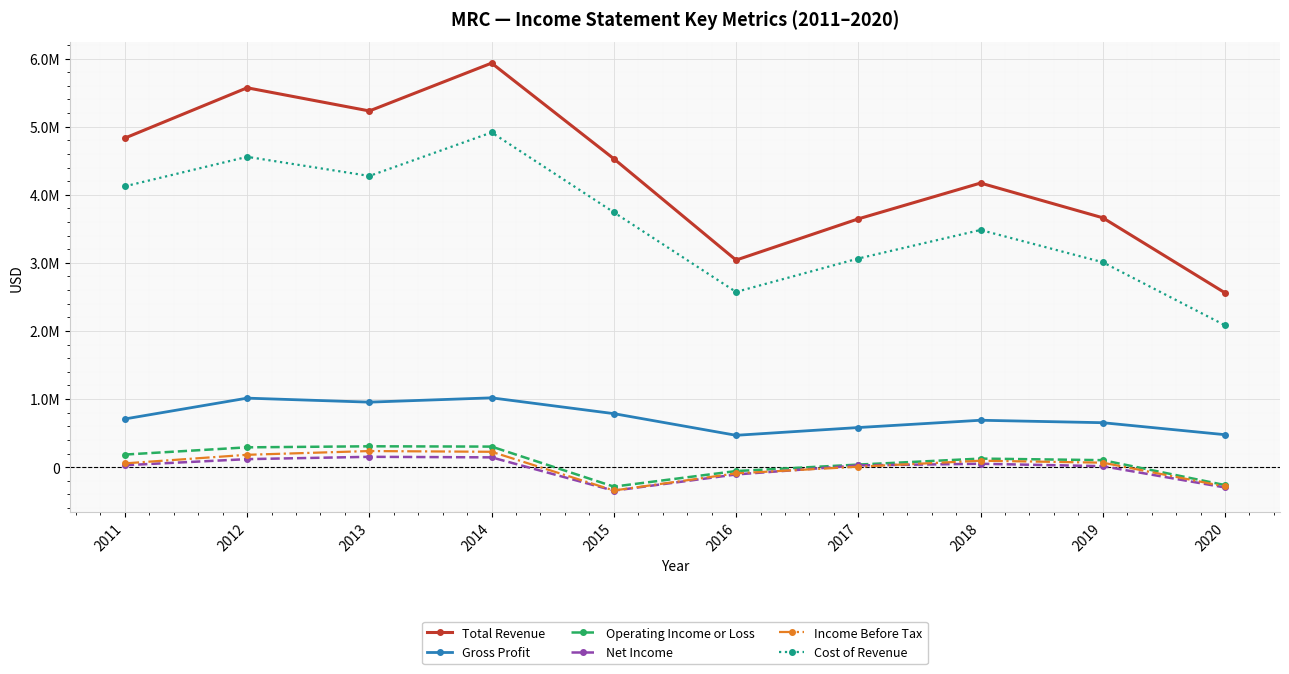

Which category has the lowest value across all series?

2015